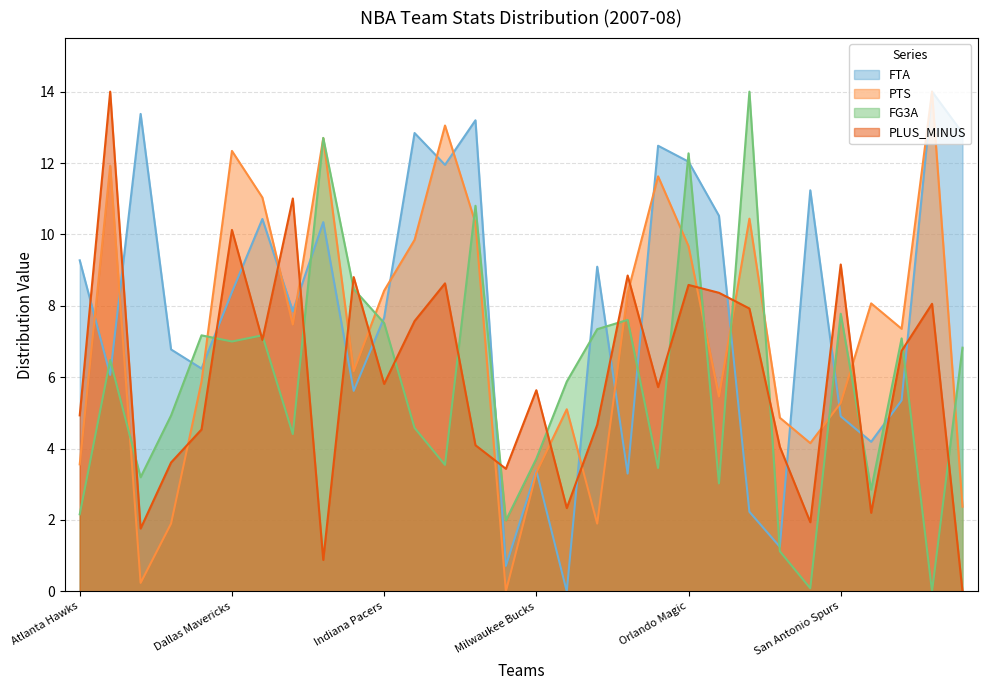

How many interior local valleys does the PTS series have?

8